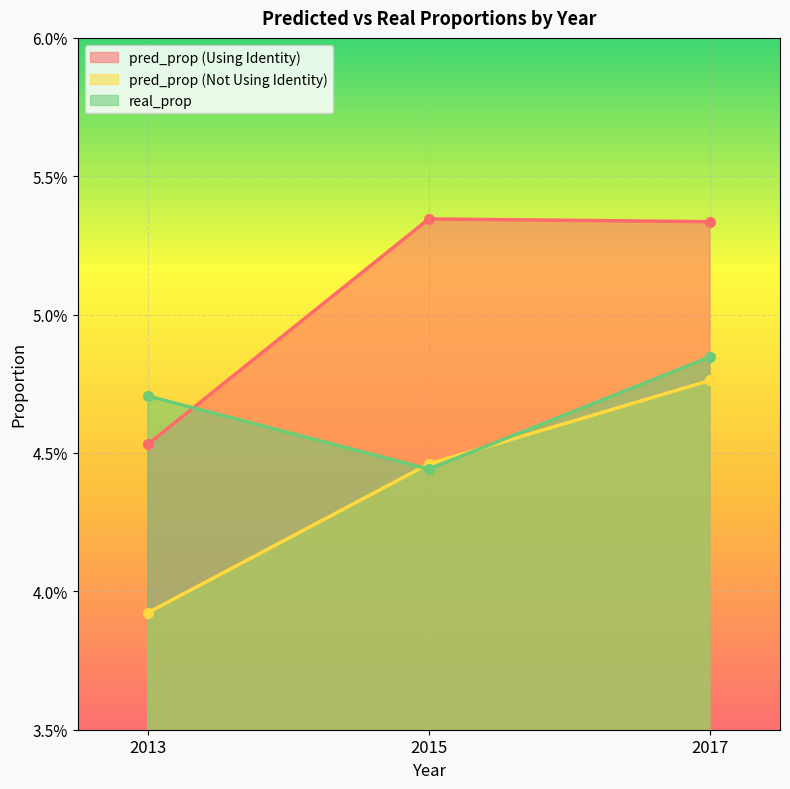

Is it true that pred_prop (Not Using Identity) equals 0.0 at 2013?

True